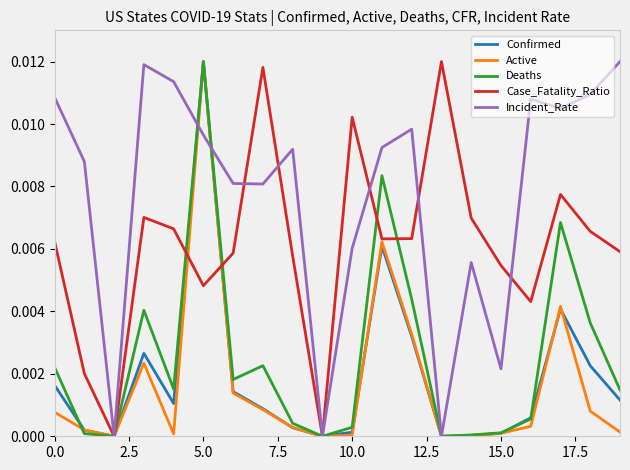

Which series has the largest total across all categories?

Incident_Rate